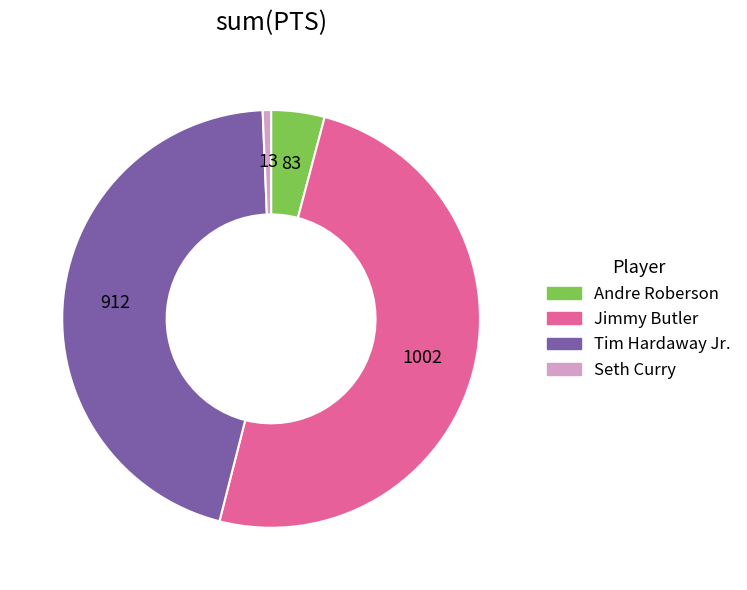

Do Seth Curry and Tim Hardaway Jr. together represent more than half of the pie?

No